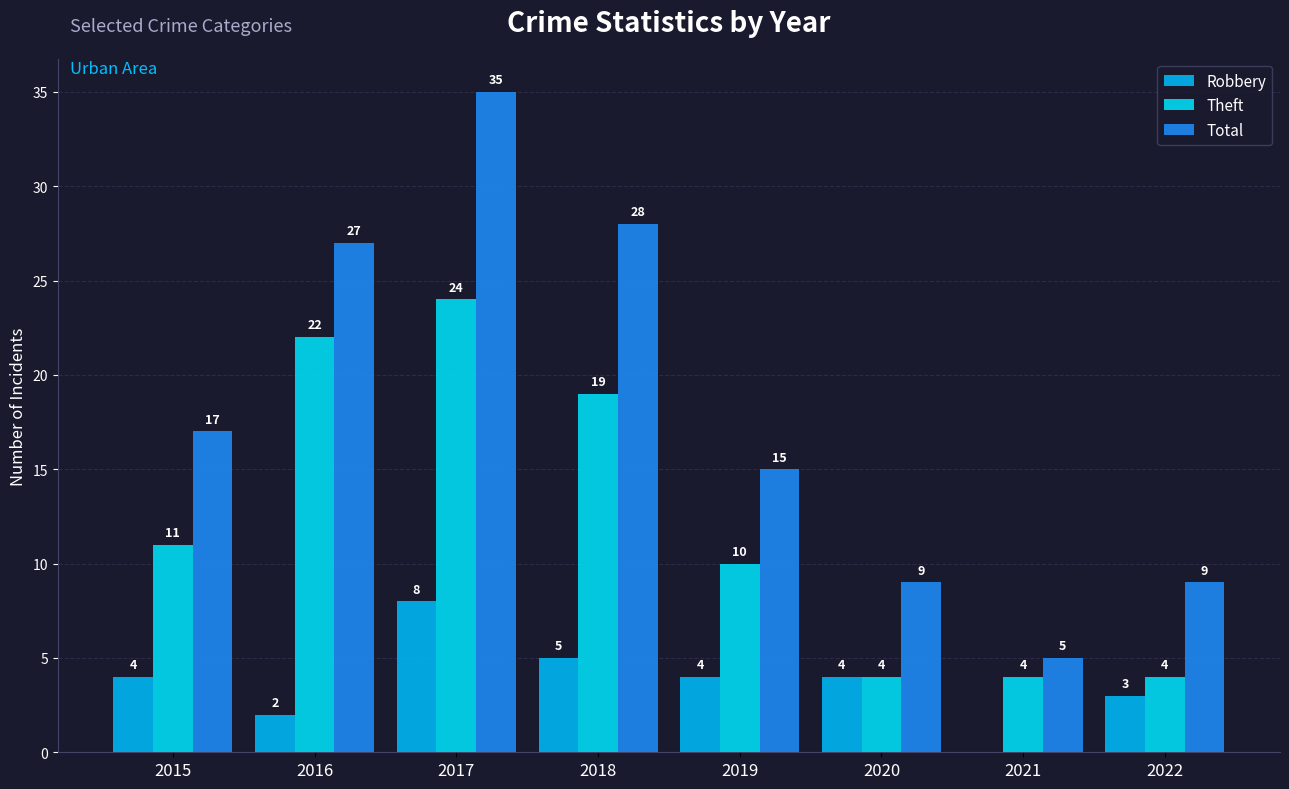

What are all the series names shown in the legend?

Robbery, Theft, Total